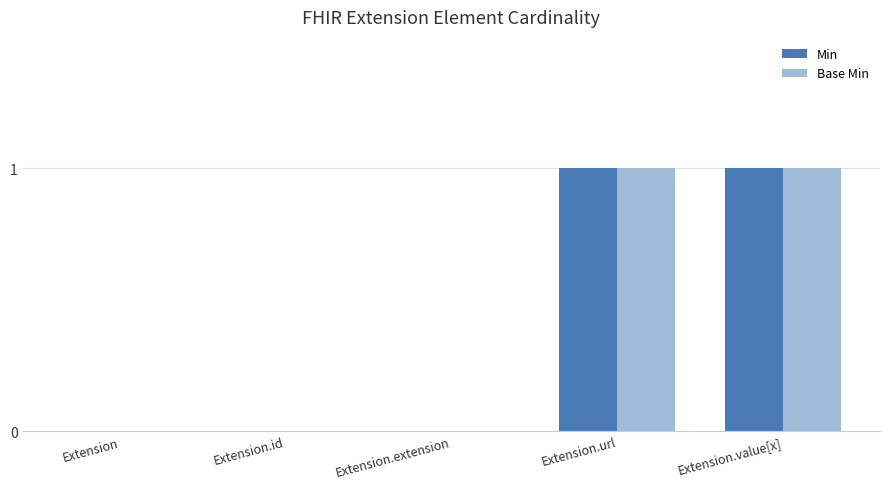

Is it true that Base Min equals 0 at Extension.url?

False